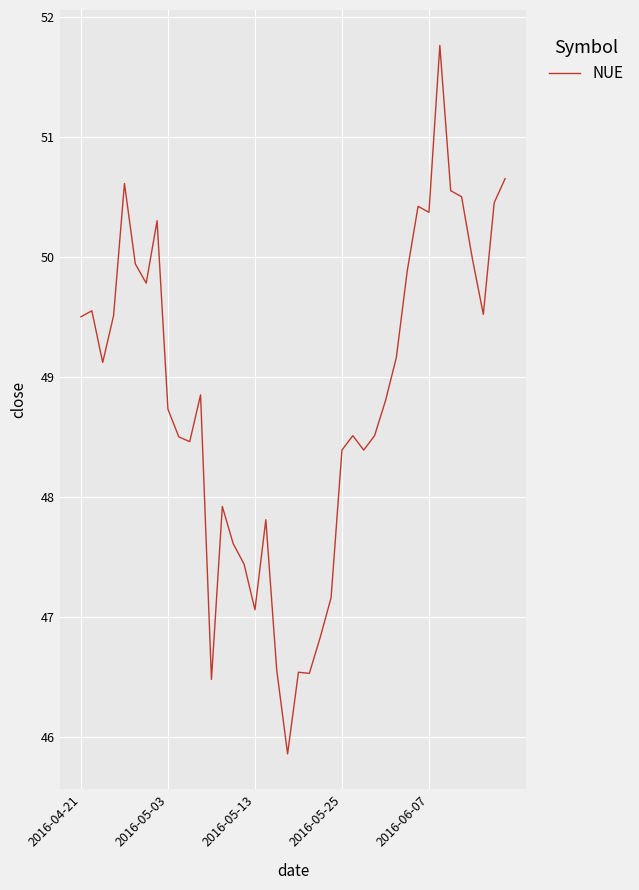

What is the sum of all values?

1952.5